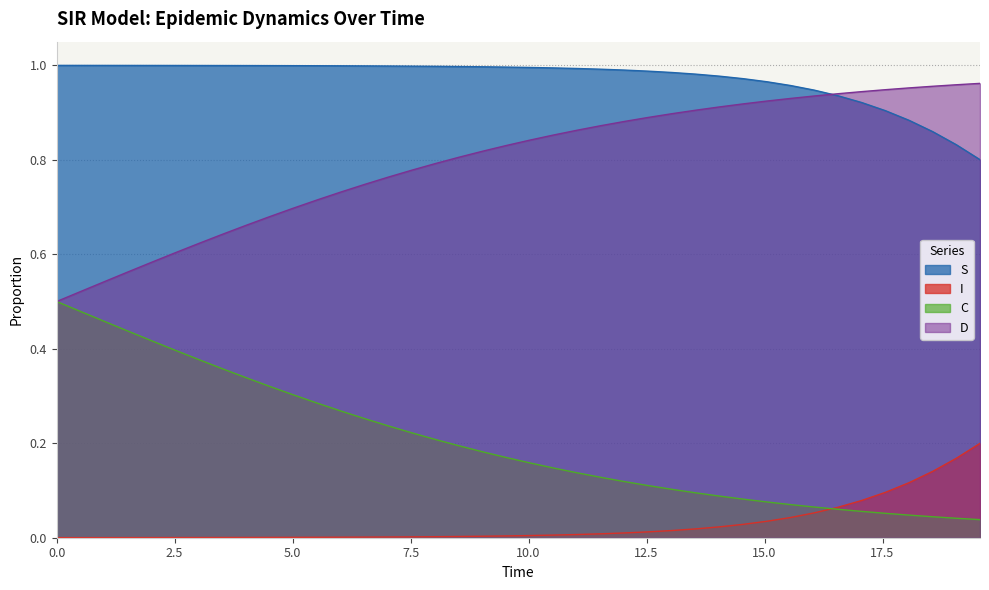

List the series in order of their overall mean, highest first.

S, D, C, I